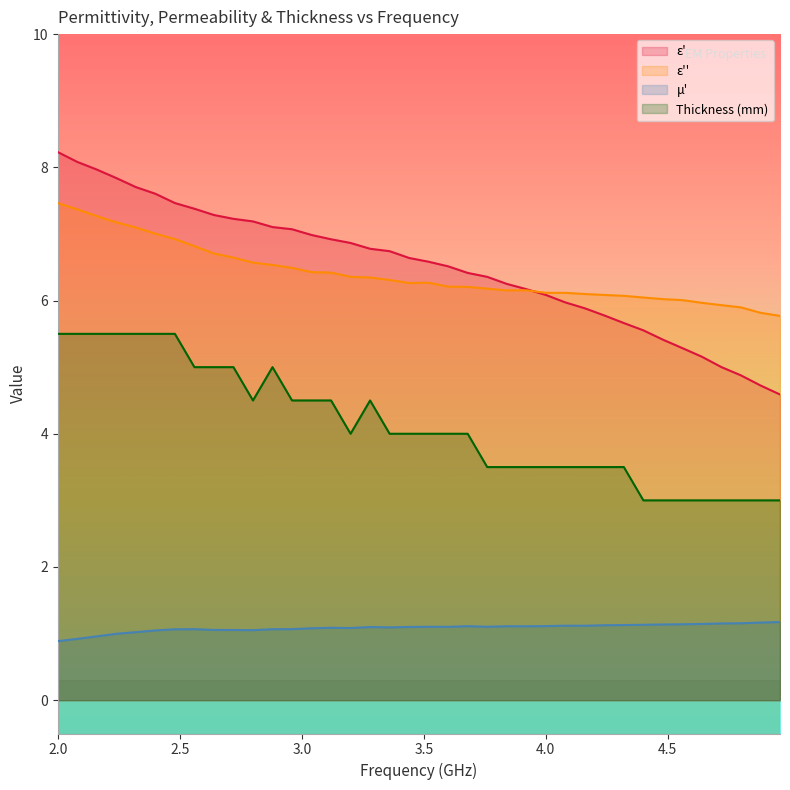

Rank the categories by ep value from highest to lowest.

2.0, 2.08, 2.16, 2.24, 2.32, 2.4, 2.48, 2.56, 2.64, 2.72, 2.8, 2.88, 2.96, 3.04, 3.12, 3.2, 3.28, 3.36, 3.44, 3.52, 3.6, 3.68, 3.76, 3.84, 3.92, 4.0, 4.08, 4.16, 4.24, 4.32, 4.4, 4.48, 4.56, 4.64, 4.72, 4.8, 4.88, 4.96